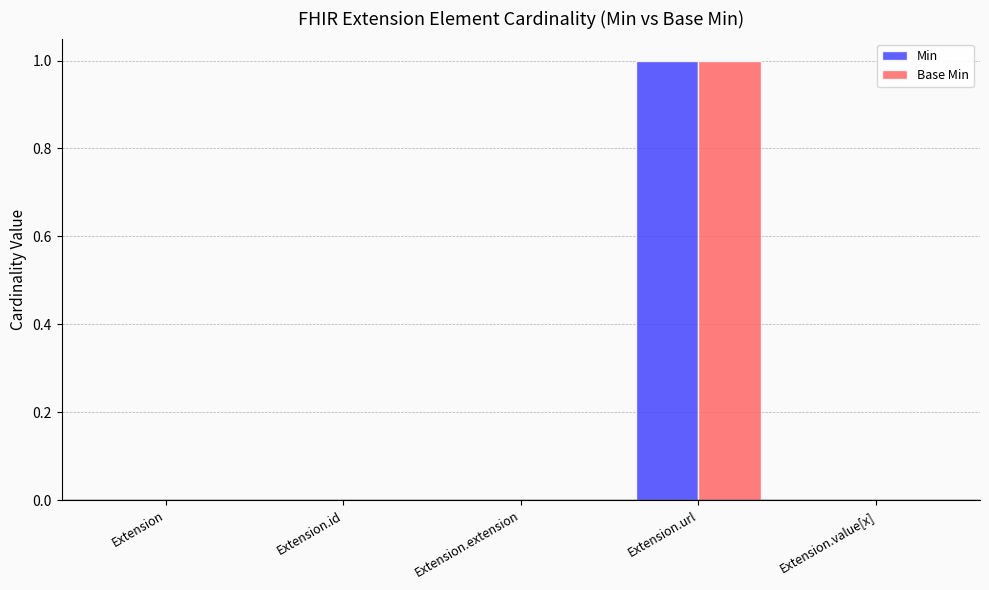

At which category is the sum across all series the highest?

Extension.url